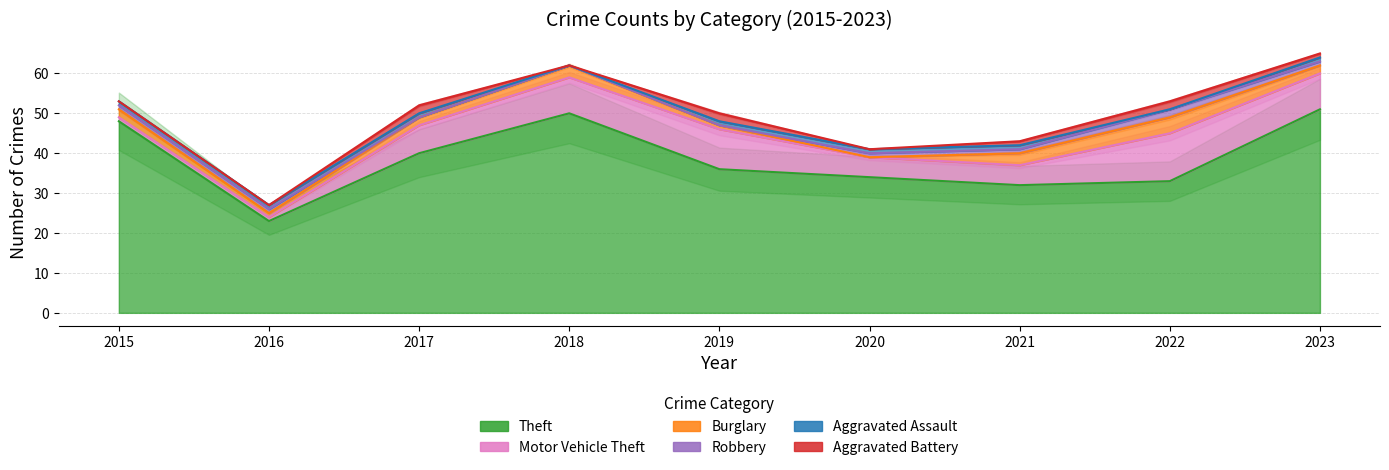

What is the greatest value displayed?

51